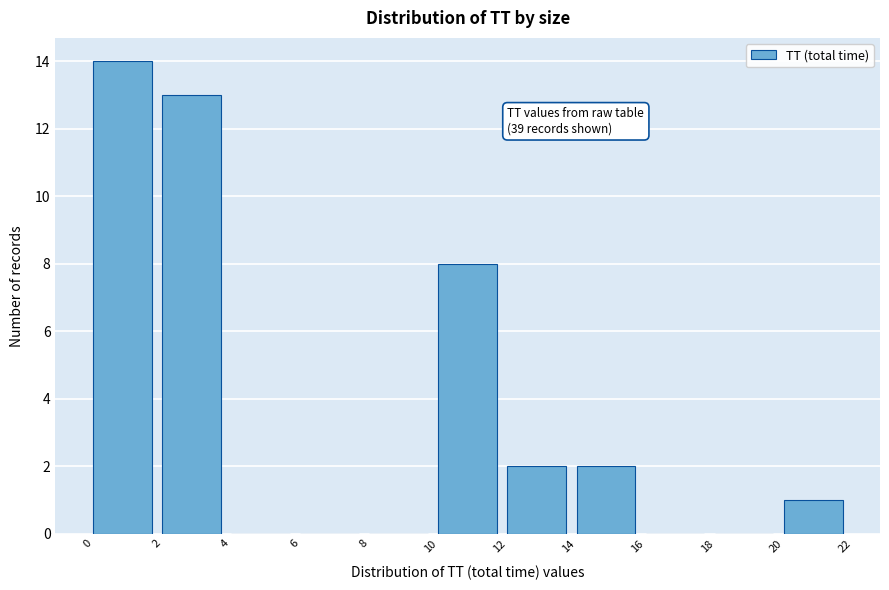

Over which range of the x-axis is the bar tallest?

0 to 2